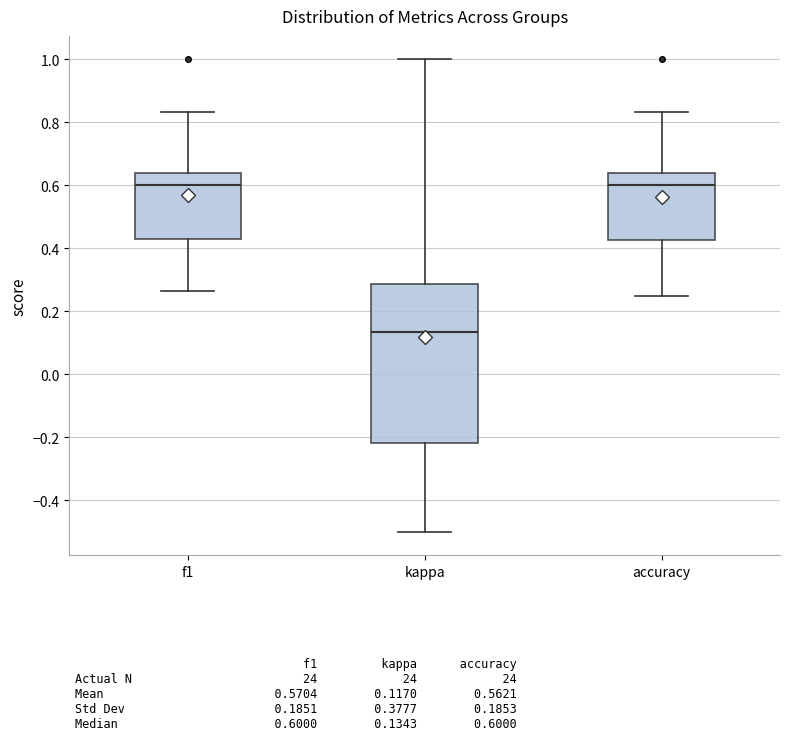

Reading left to right, transcribe this box plot: for each box, give where its median line is, the range the box spans, and where its two whiskers end, as read against the y-axis. The values are not printed on the chart, so give them approximately, as read against the axis.

f1: median 0.60, box 0.42 to 0.64, whiskers 0.26 to 0.84
kappa: median 0.14, box -0.22 to 0.28, whiskers -0.50 to 1.00
accuracy: median 0.60, box 0.42 to 0.64, whiskers 0.26 to 0.84